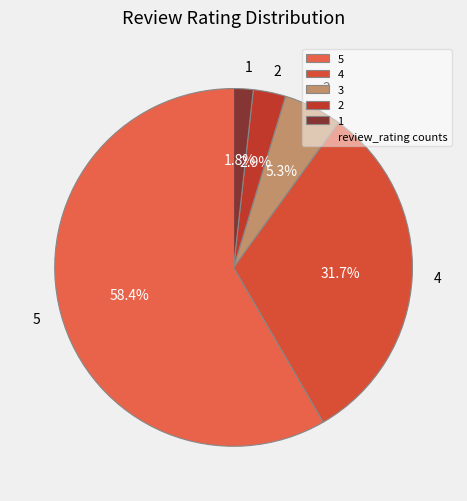

Is there any slice that represents more than half of the pie?

Yes